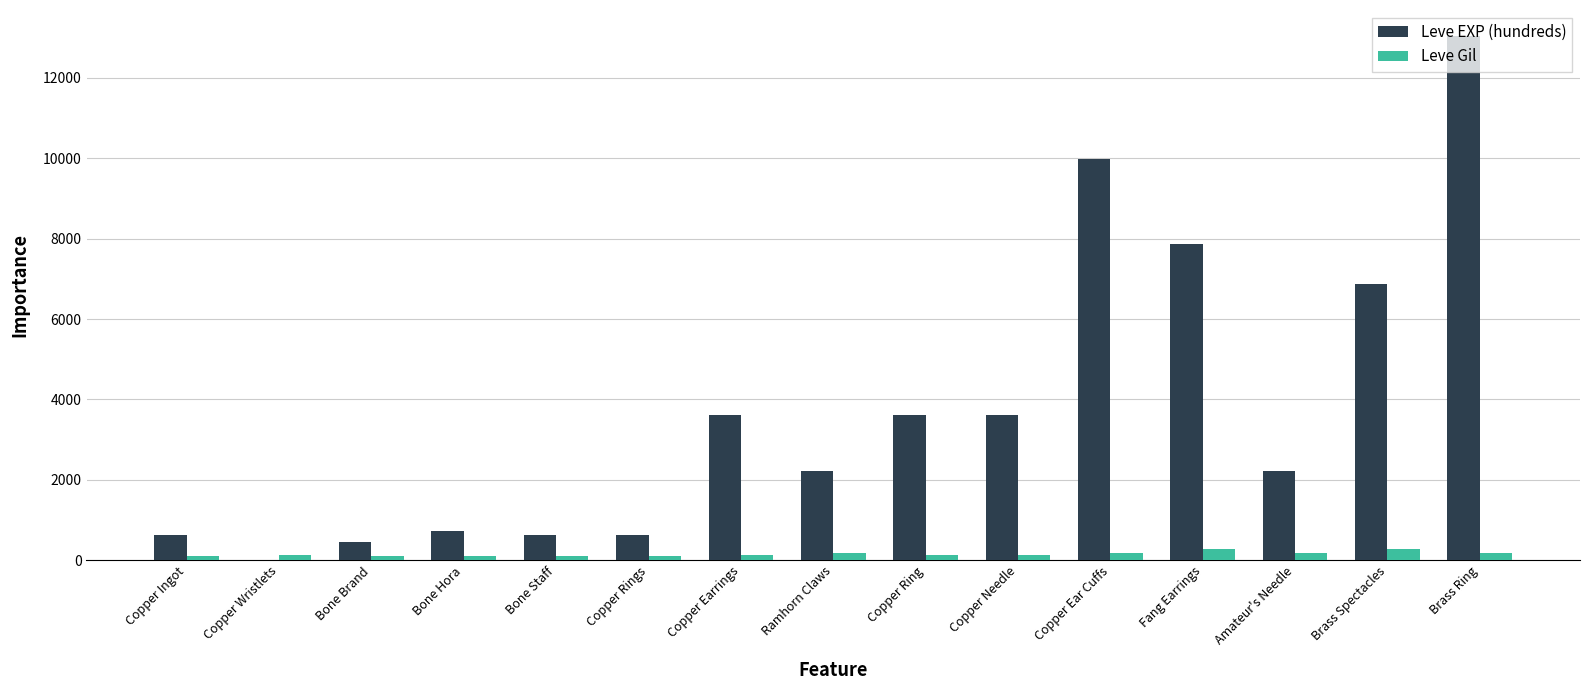

Which series has the largest total across all categories?

Leve EXP (hundreds)